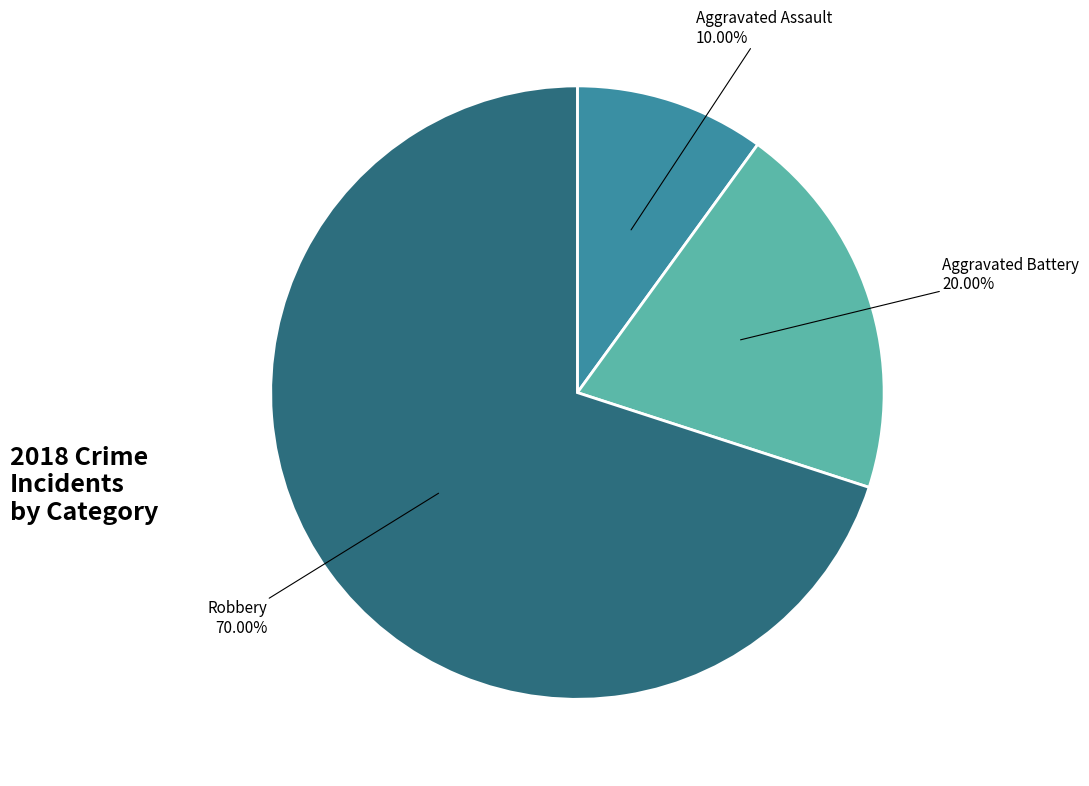

Is there a majority slice in this chart?

Yes